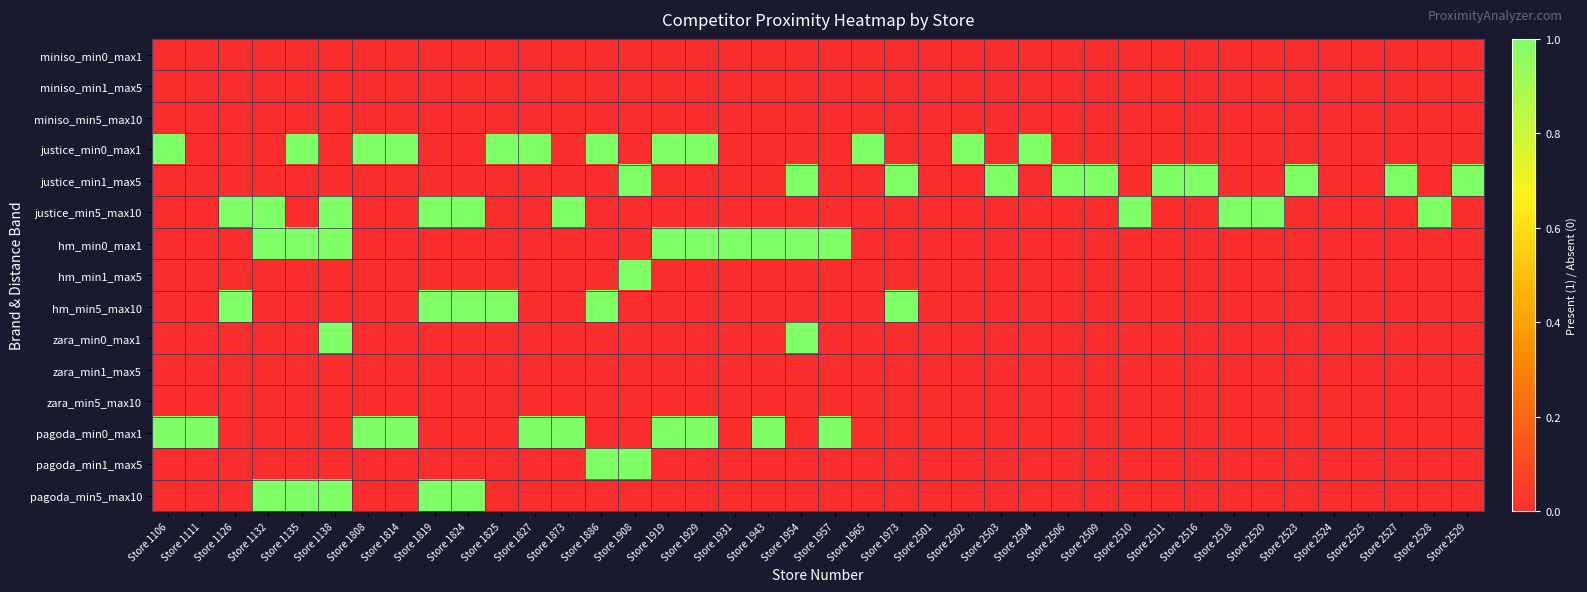

How many data points does each series have?

40